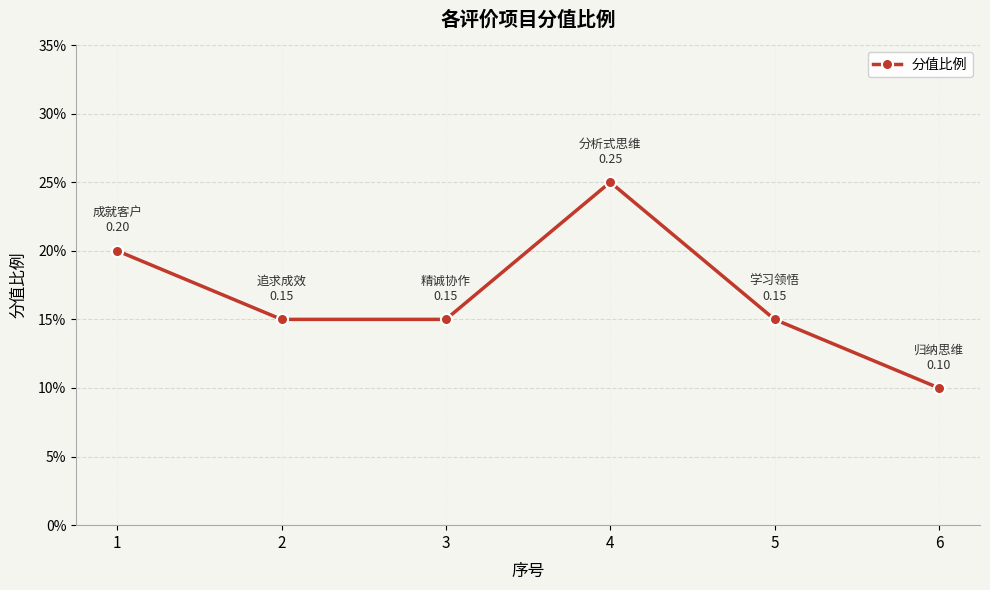

Read the value at 1.

0.2